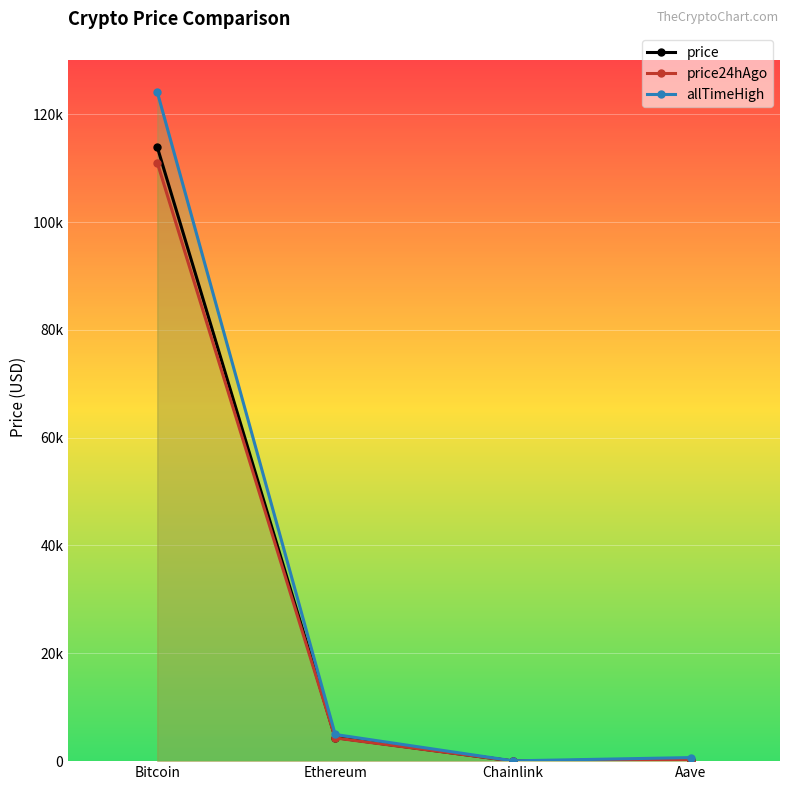

True or false: price and price24hAgo intersect in this chart.

False